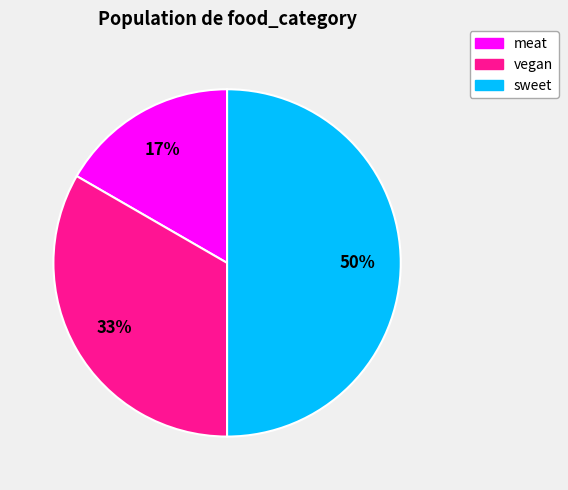

True or false: meat accounts for 25% of the total.

False